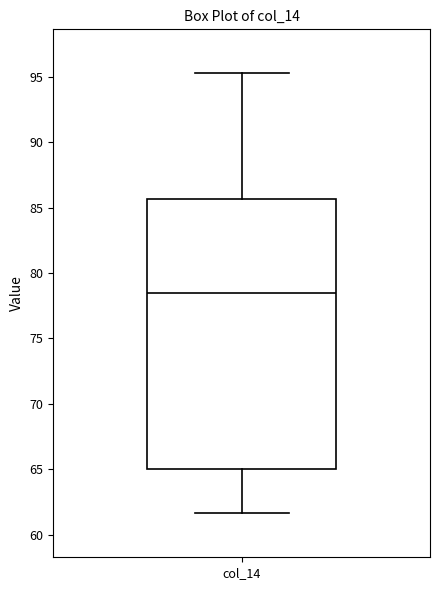

Read this box plot against the y-axis: the position of the median line, the range covered by the box, and the ends of both whiskers. The values are not printed on the chart, so give them approximately, as read against the axis.

median 78.5, box 65.0 to 85.5, whiskers 61.5 to 95.5